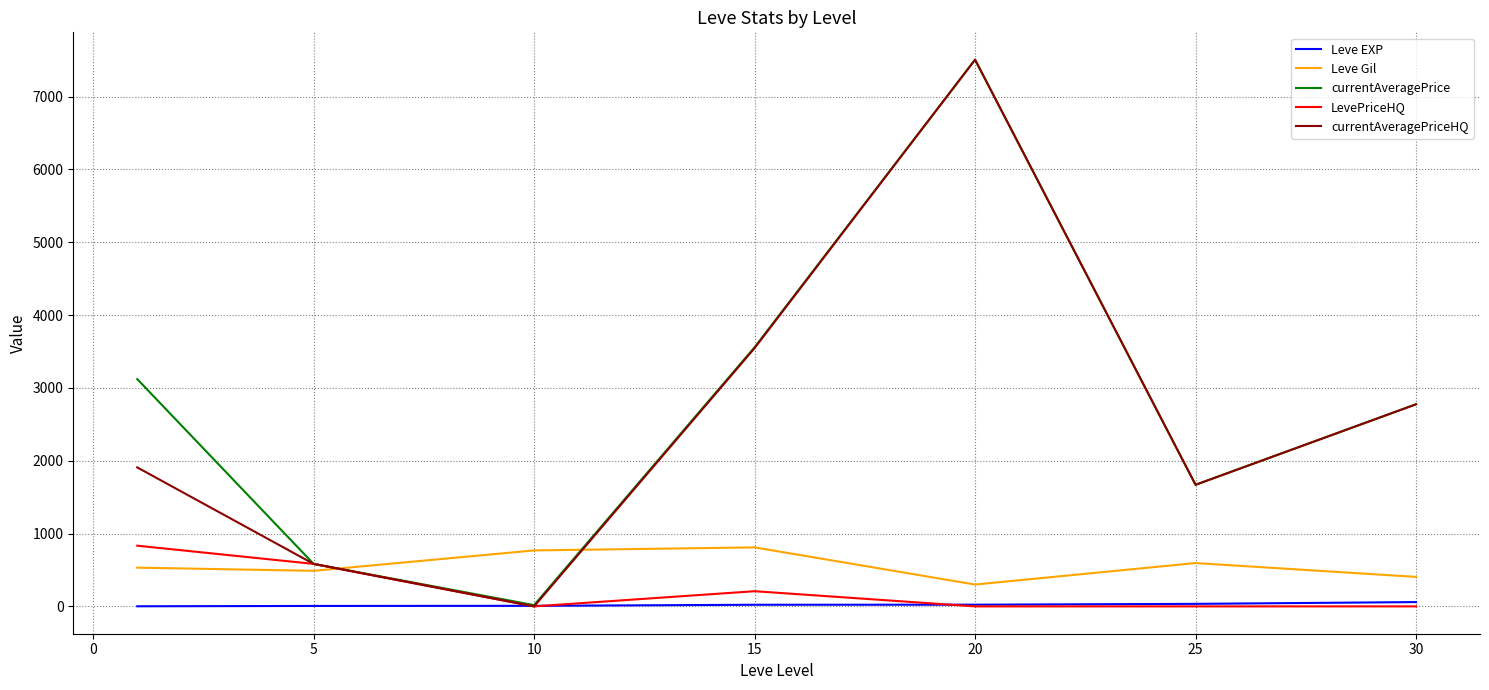

How many series are shown in this chart?

5